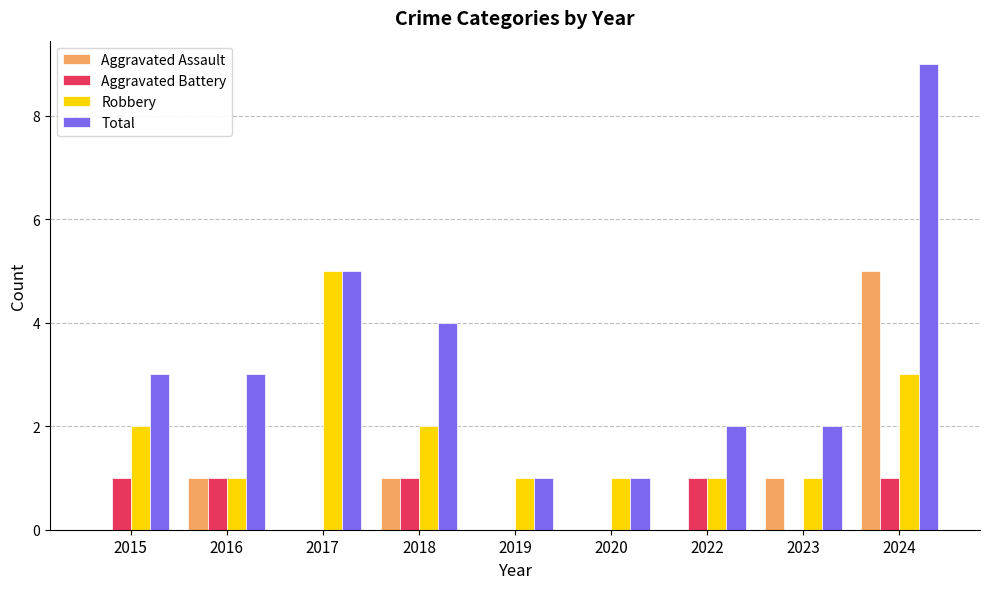

What is the spread (max minus min) of values at 2024?

8